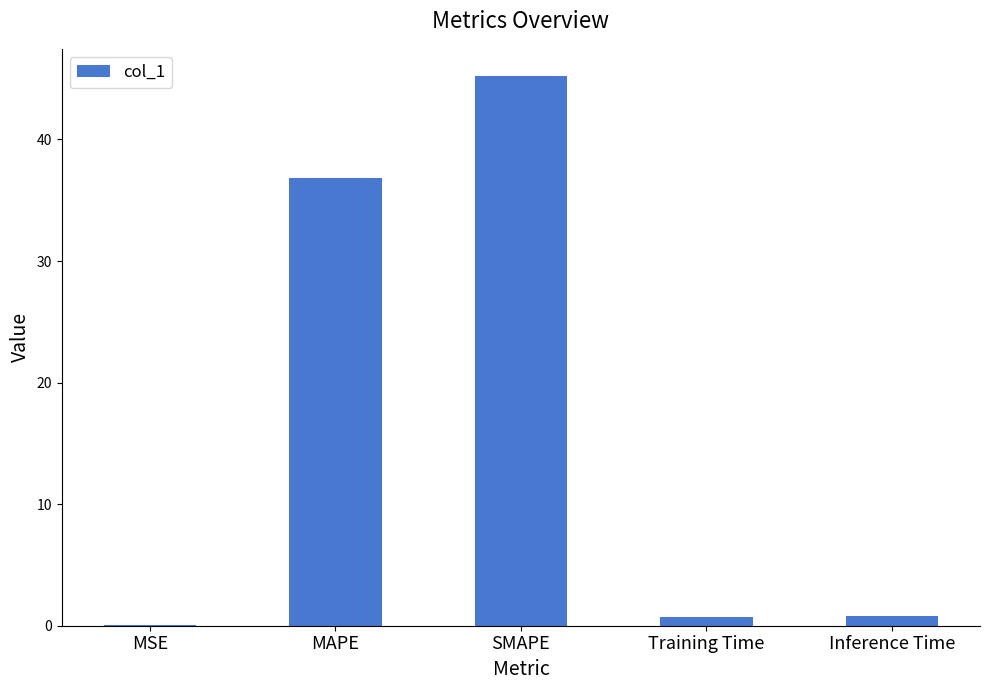

What is the greatest value displayed?

45.2